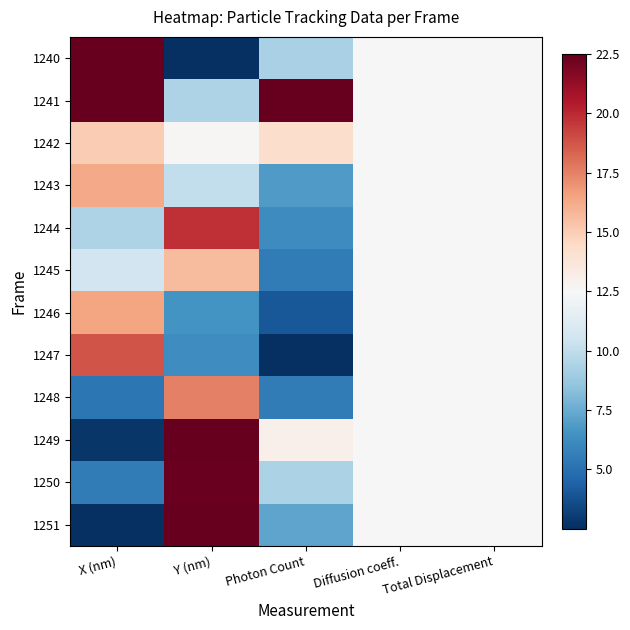

Rank the series by their maximum value, from lowest to highest.

1242, 1245, 1243, 1246, 1248, 1247, 1244, 1250, 1249, 1240, 1241, 1251